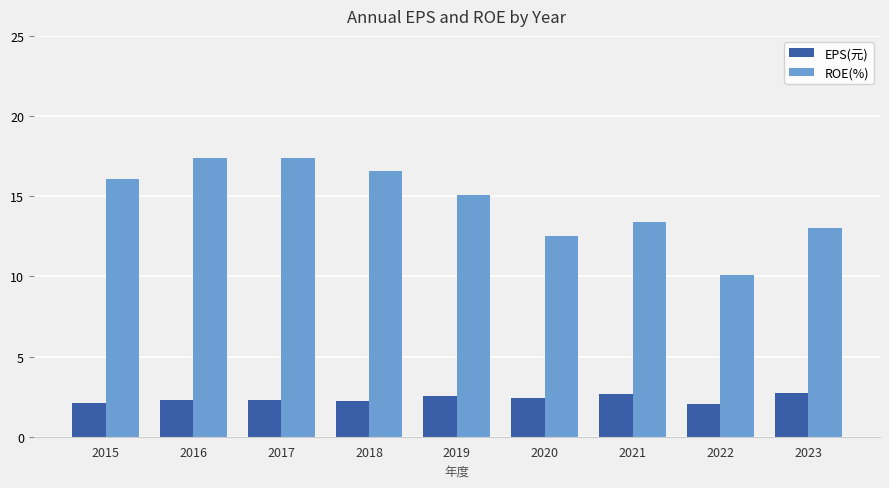

What is the highest value of the ROE(%) series?

17.4